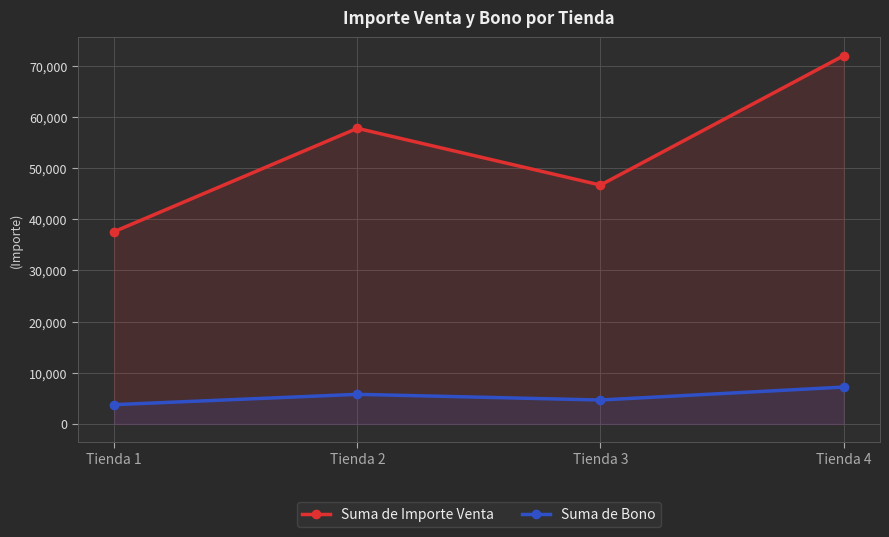

Where is Suma de Bono nearest to the value 5480?

Tienda 2